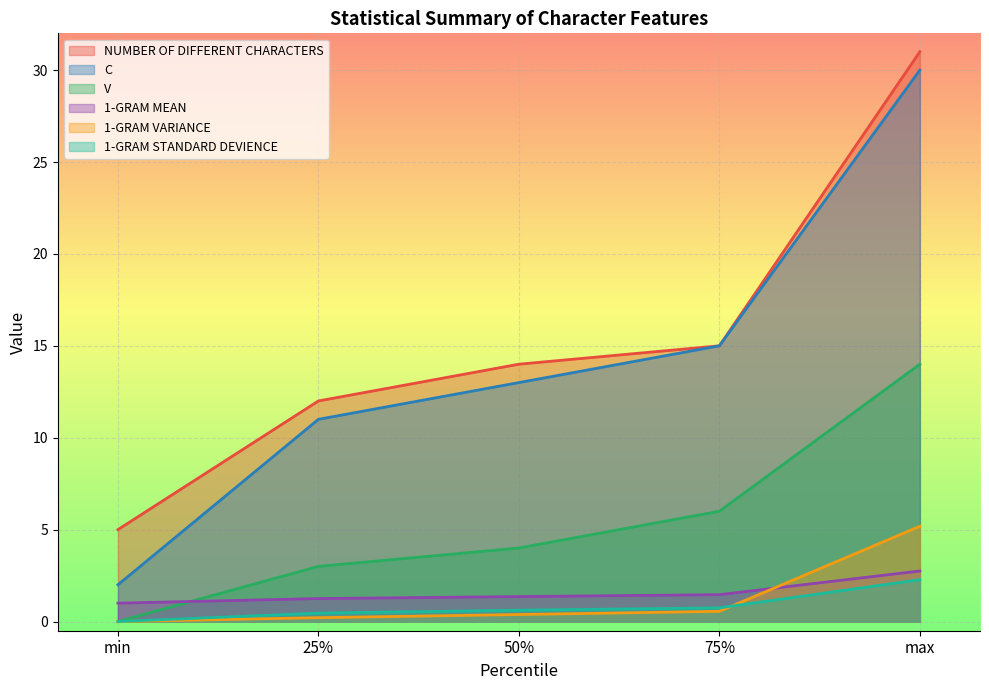

What is the difference between the maximum and minimum values in the 1-GRAM VARIANCE series?

5.2